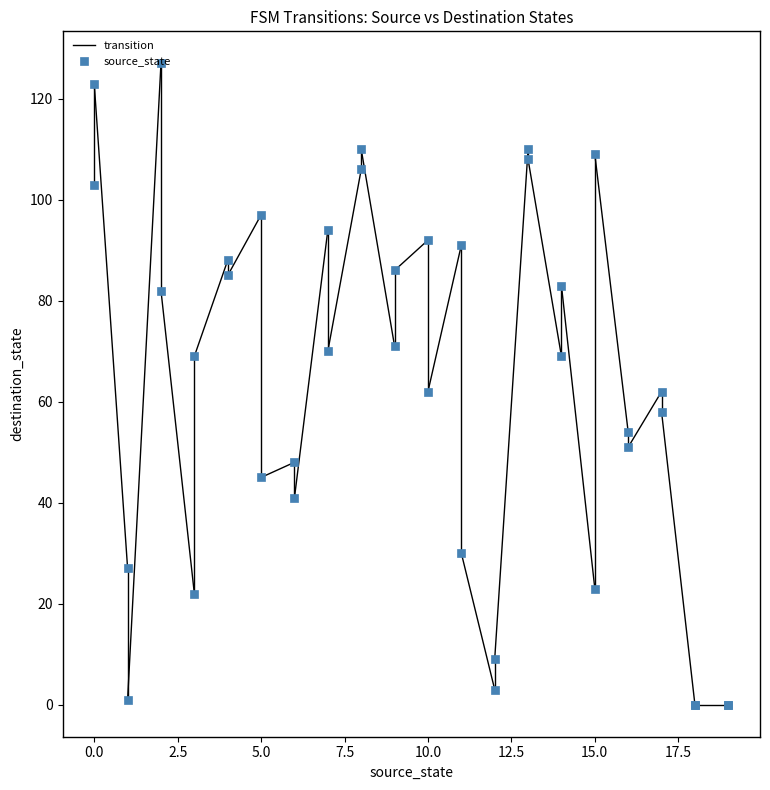

What is the maximum value shown in the chart?

127